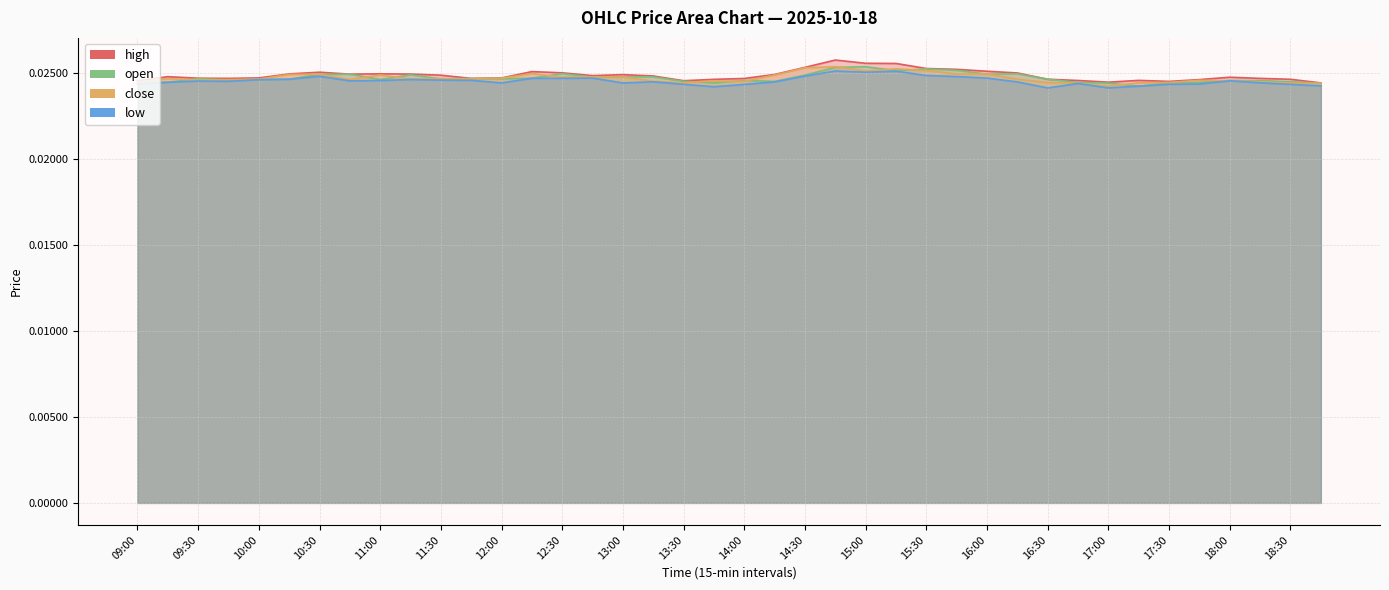

List the series in order of their peak value, highest first.

high, close, open, low